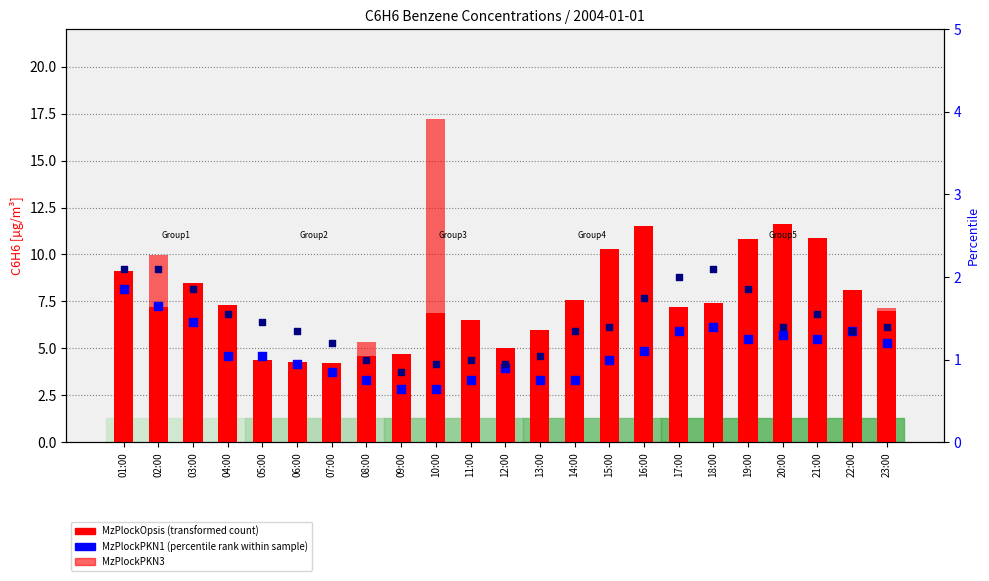

At how many categories does at least one series exceed 14?

1